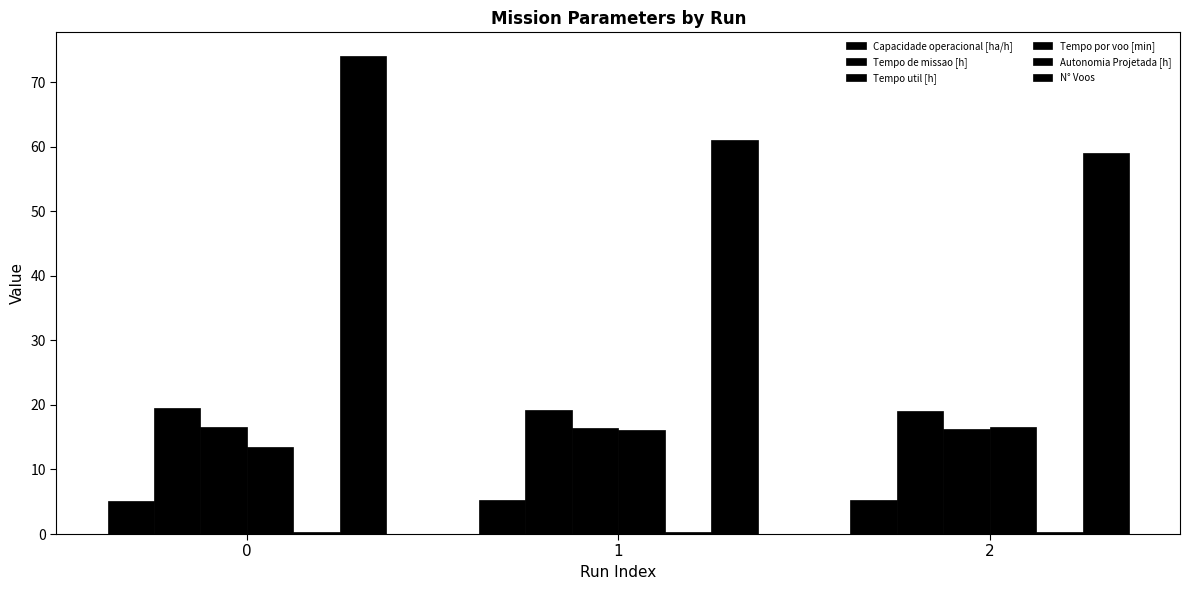

Is the value of Capacidade operacional [ha/h] at 2 greater than the value of Tempo por voo [min] at 2?

No